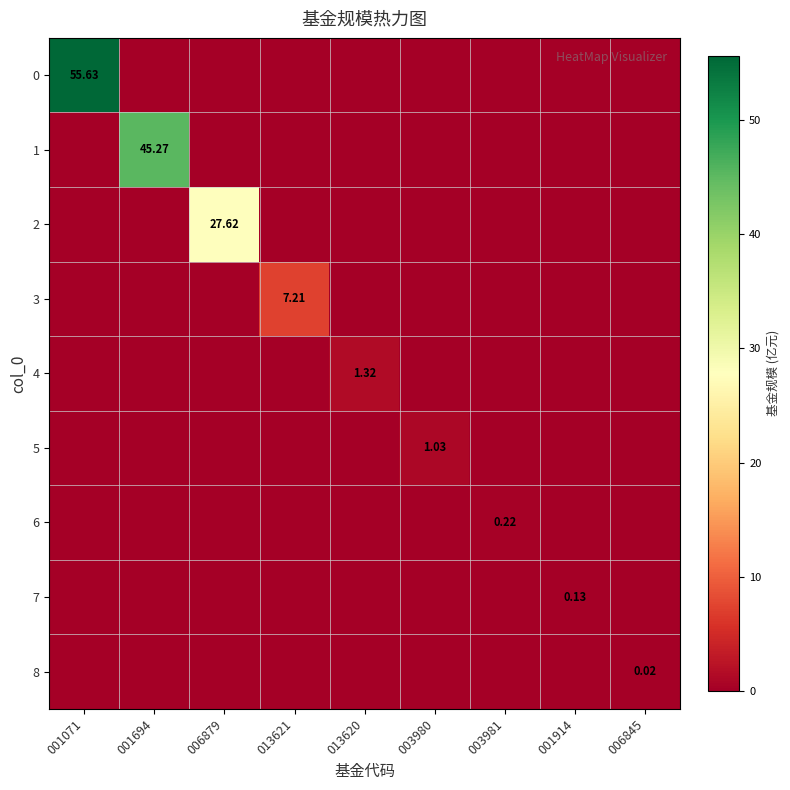

Rank the categories by 8 value from highest to lowest.

006845, 001071, 001694, 006879, 013621, 013620, 003980, 003981, 001914